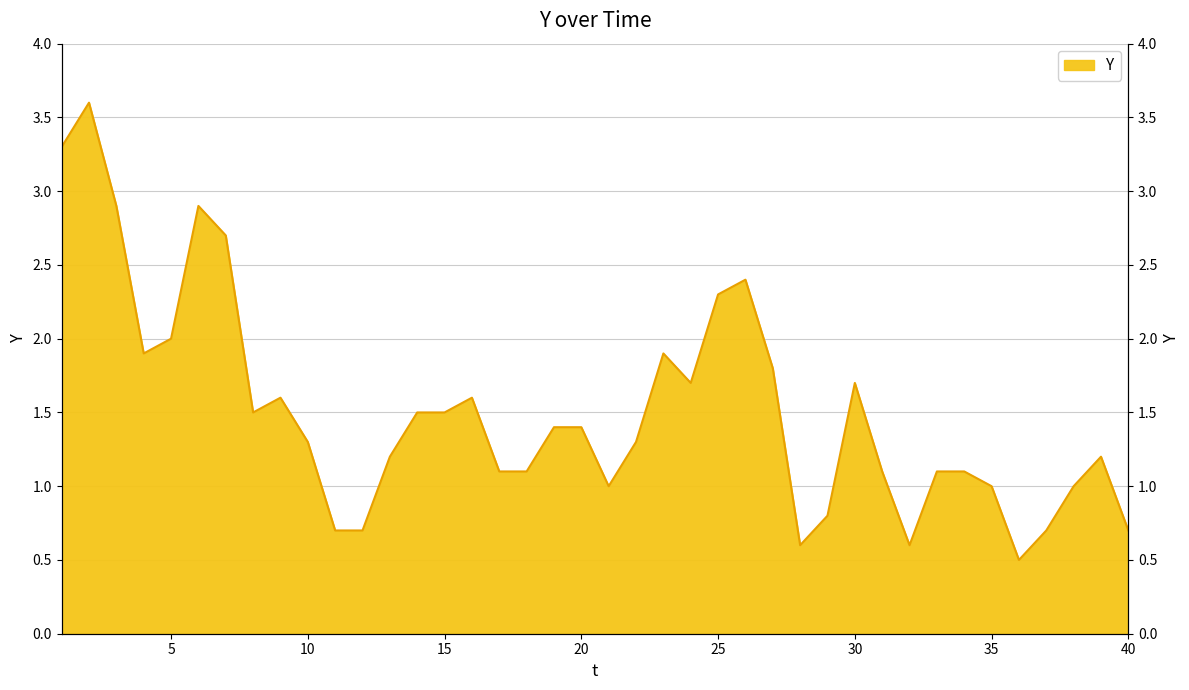

True or false: there are more than 0 points higher than both neighbors.

True